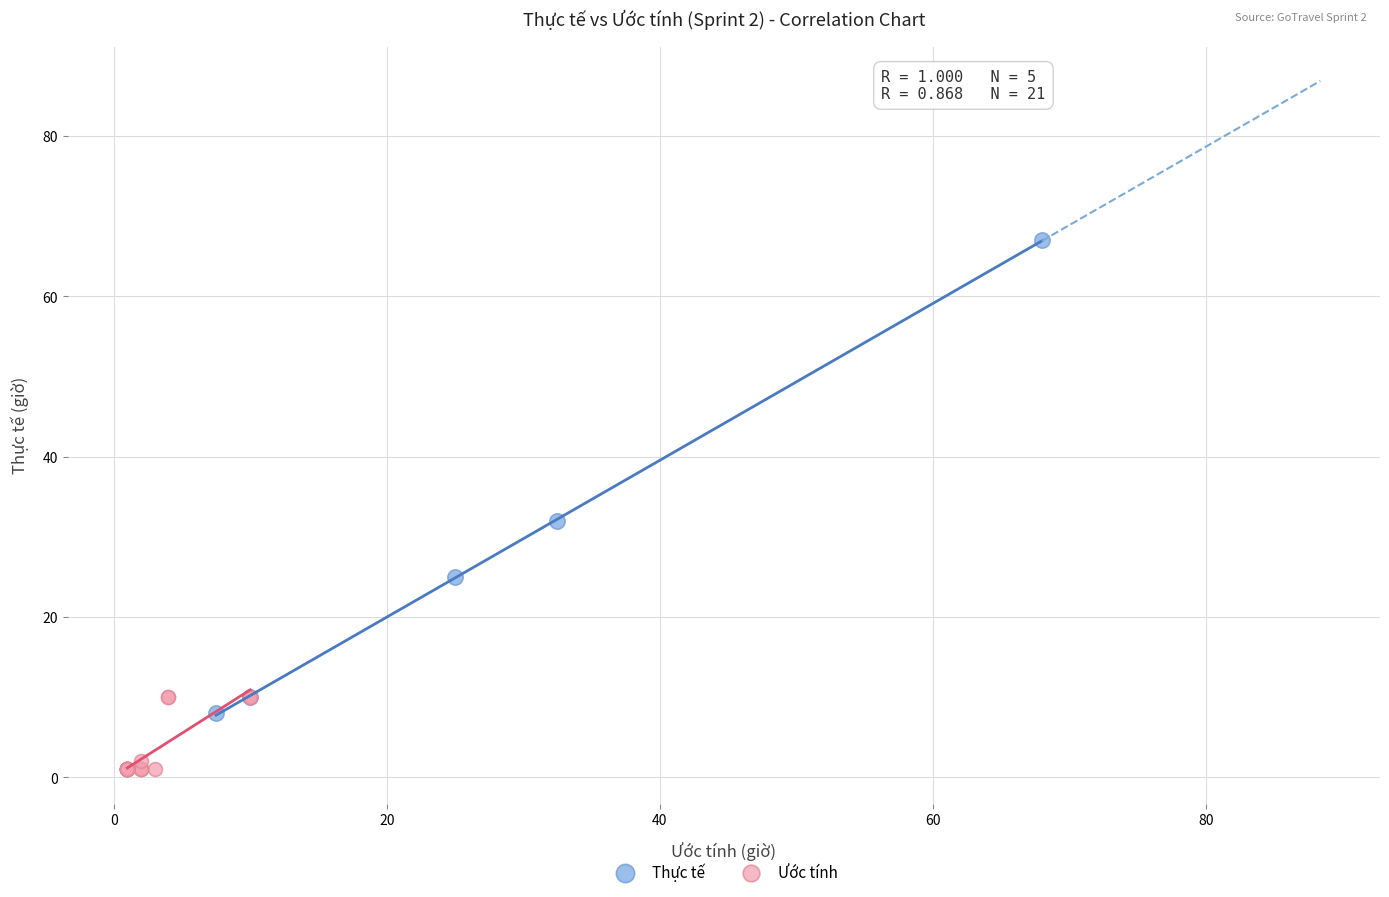

Which series has the largest Y range (max minus min)?

Thực tế